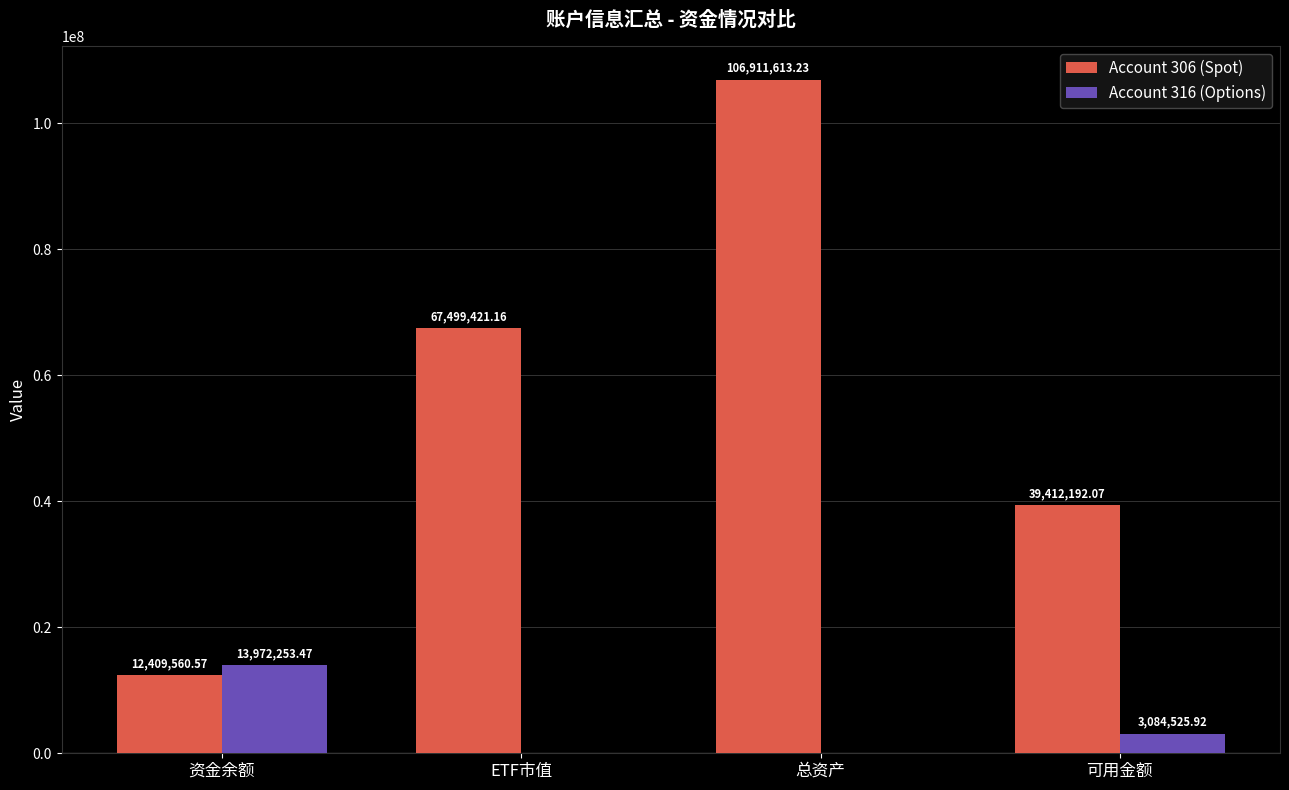

What is the difference between the Account 306 (Spot) values at 可用金额 and 资金余额?

27002631.5